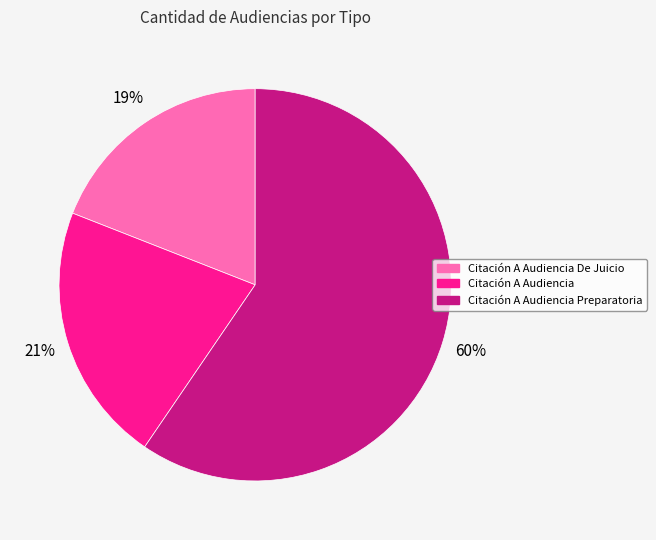

To the nearest percent, what is the average slice percentage?

33%